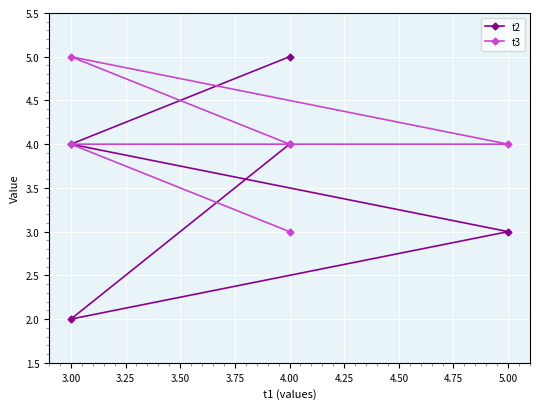

What is the maximum value for t3?

5